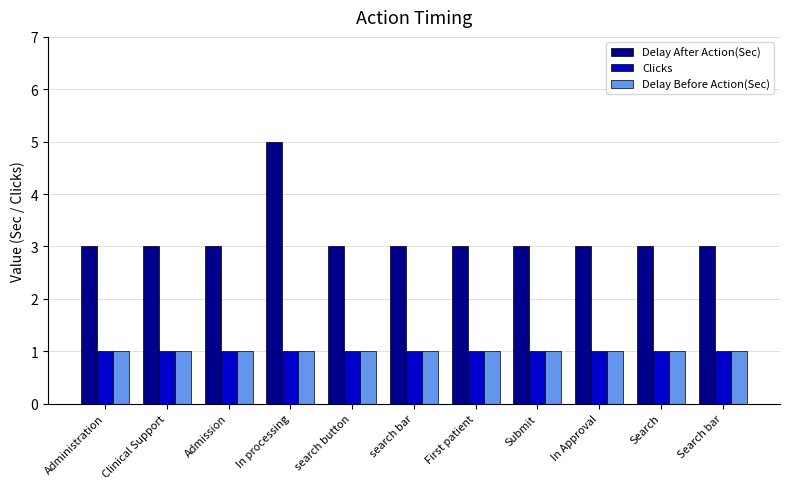

What is the approximate value of Clicks at Submit?

1